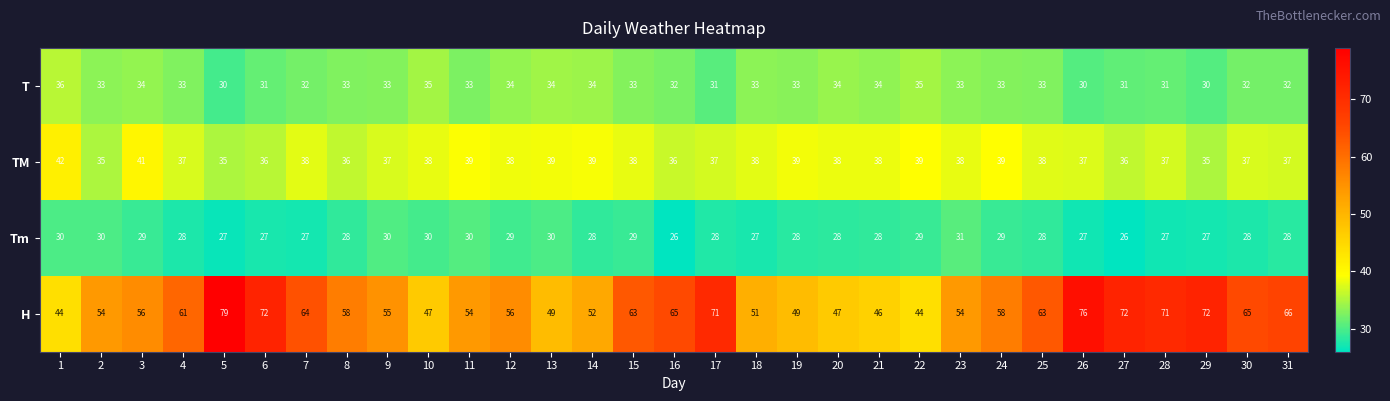

What is the approximate value of T at 4?

33